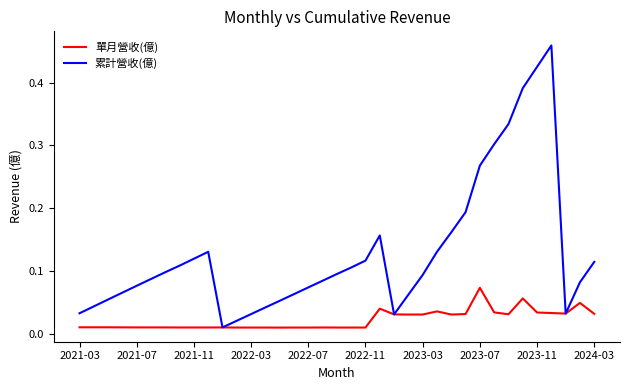

Which series has the largest range (max minus min)?

累計營收(億)